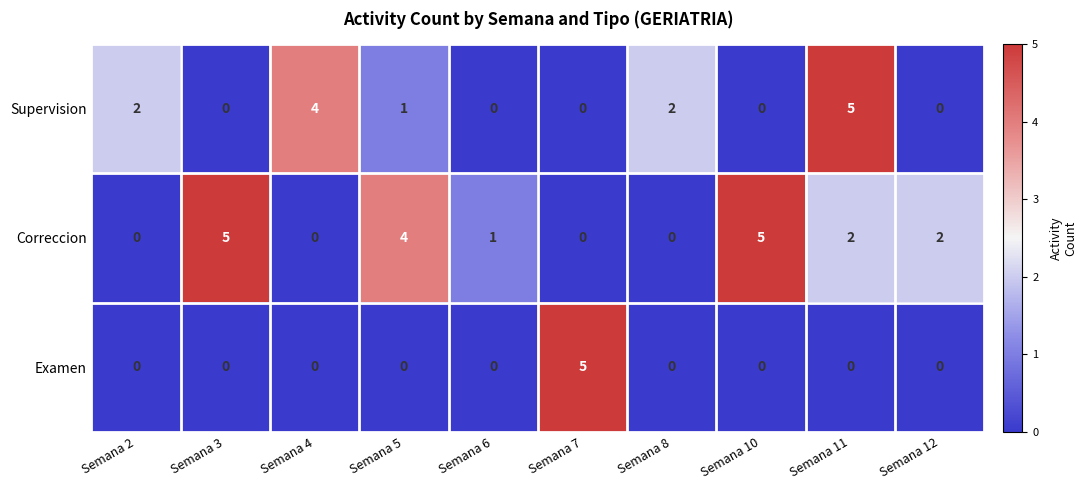

What is the difference between the Examen values at Semana 7 and Semana 8?

5